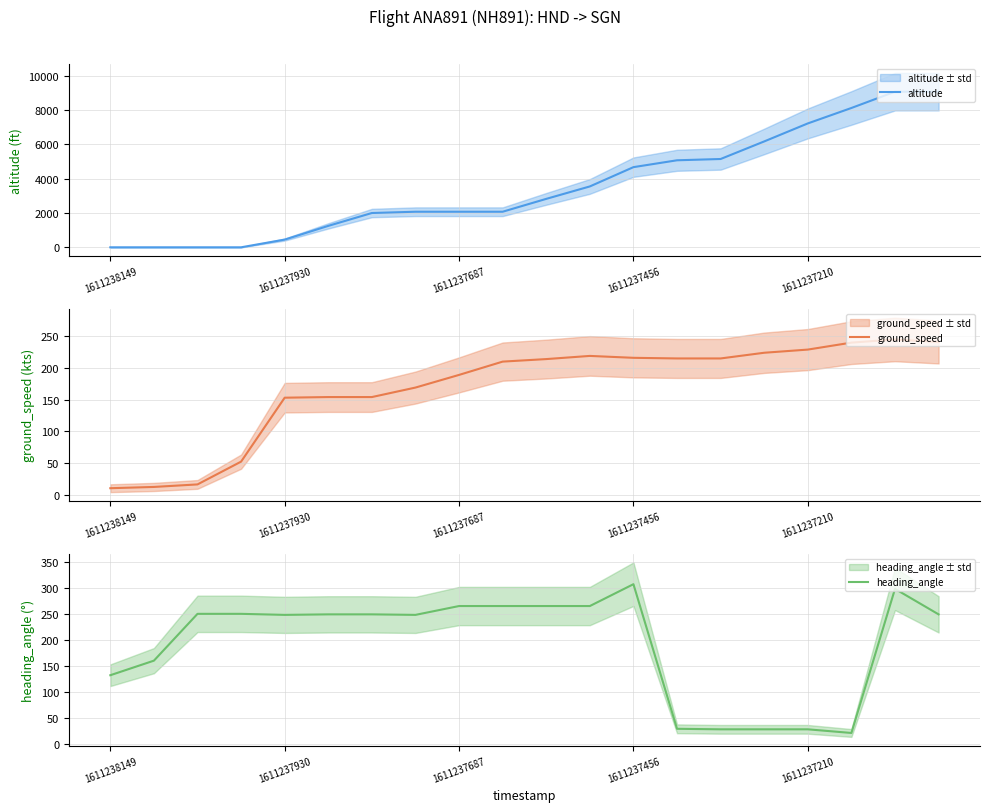

Is it true that altitude equals 3670 at 1611237687?

False